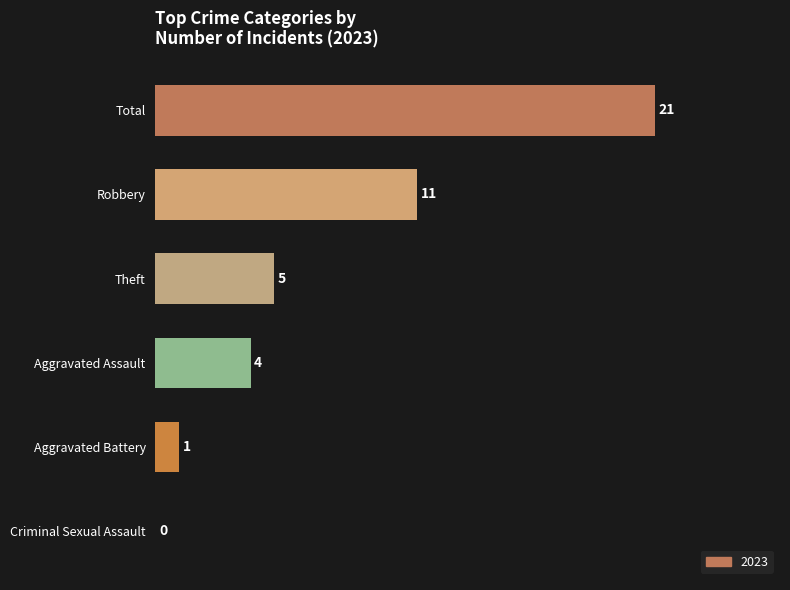

What is the sum of the values at Robbery and Criminal Sexual Assault?

11